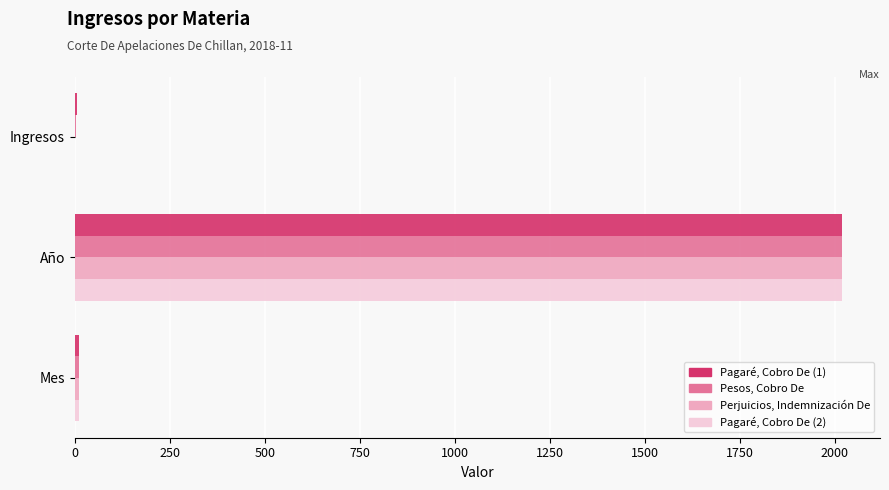

The value of Pagaré, Cobro De (1) at Año is 2018. True or false?

True